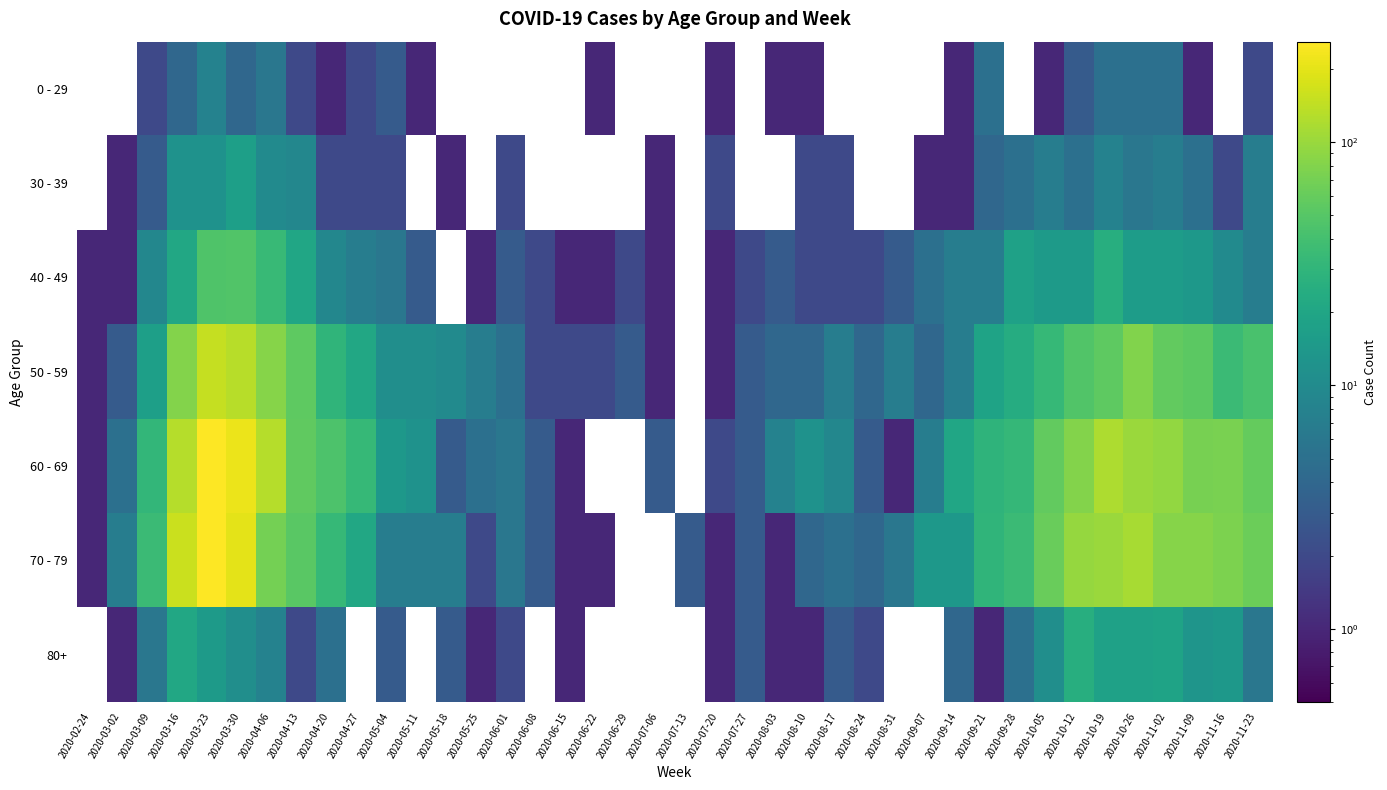

What is the difference between the highest and lowest values at 2020-11-02?

88